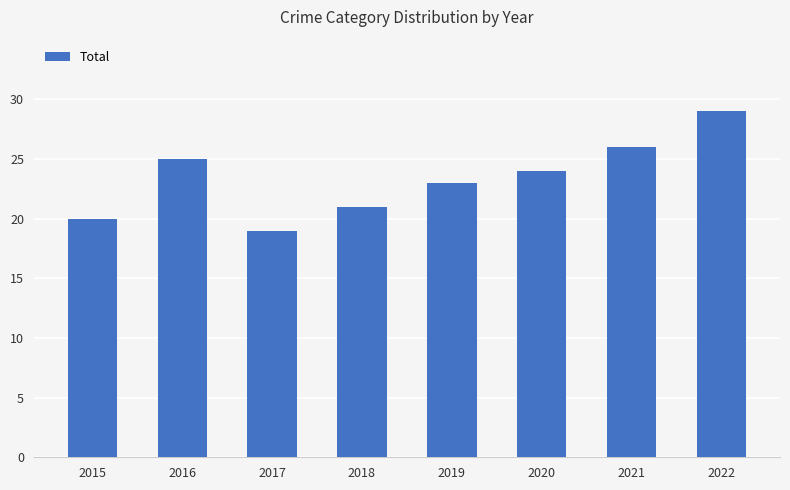

Reading left to right, extract all data points from this chart.

2015=20	2016=25	2017=19	2018=21	2019=23	2020=24	2021=26	2022=29